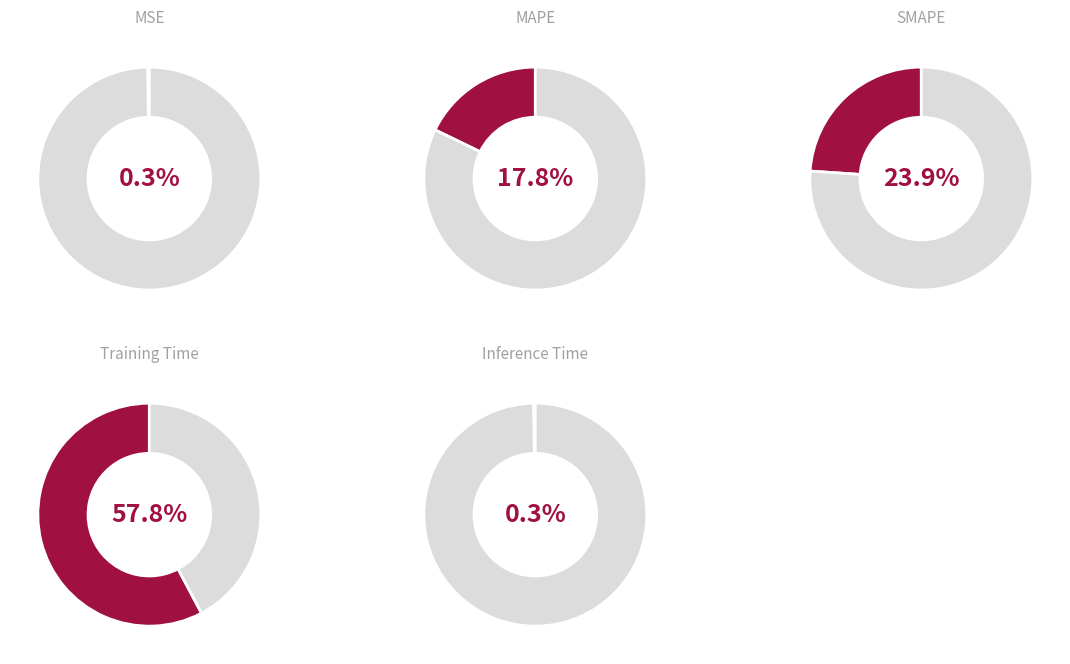

To the nearest percent, what is the combined percentage of Training Time and MSE?

58%